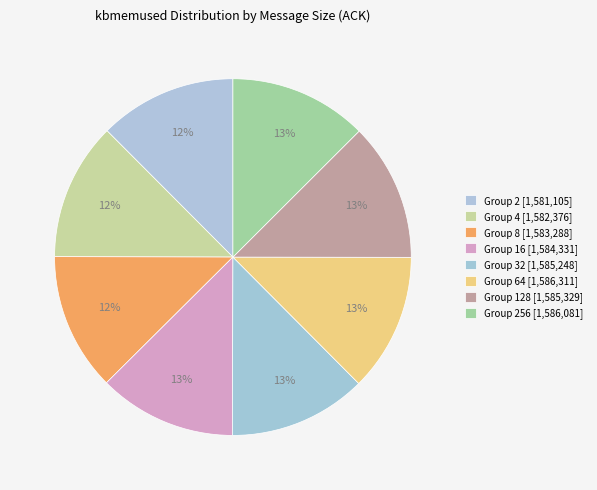

Count the number of slices in the pie.

8